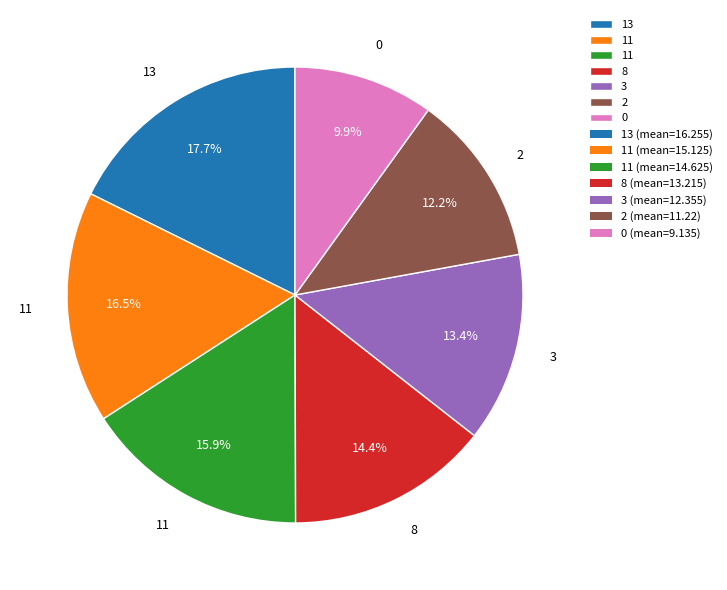

Is there any slice that represents more than half of the pie?

No